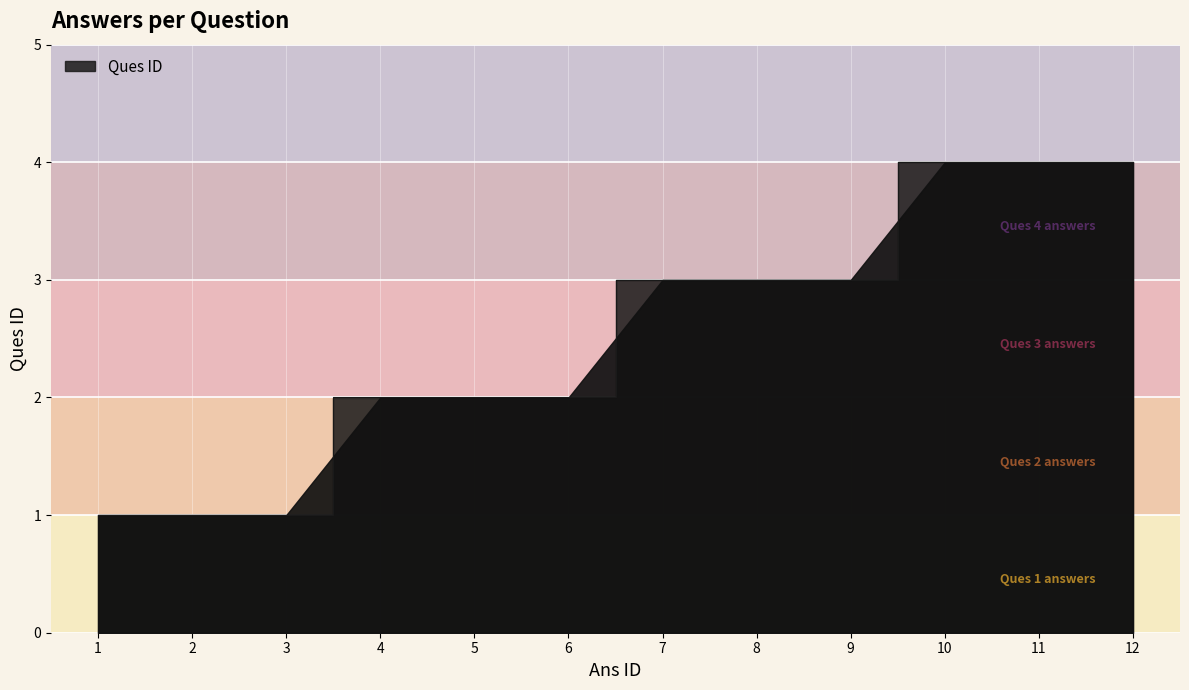

Reading left to right, what are all the values shown in this chart?

1=1	2=1	3=1	4=2	5=2	6=2	7=3	8=3	9=3	10=4	11=4	12=4